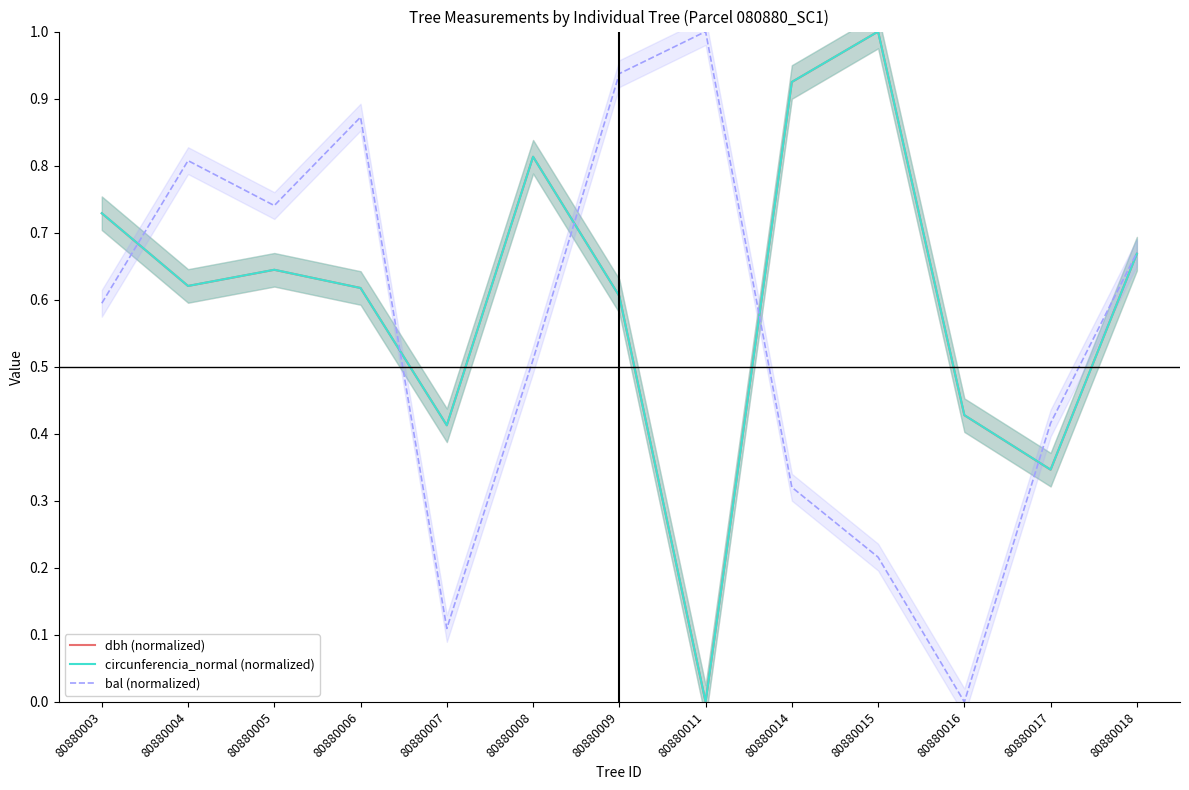

At 80880007, list the series in order from smallest to largest.

bal (normalized), dbh (normalized), circunferencia_normal (normalized)